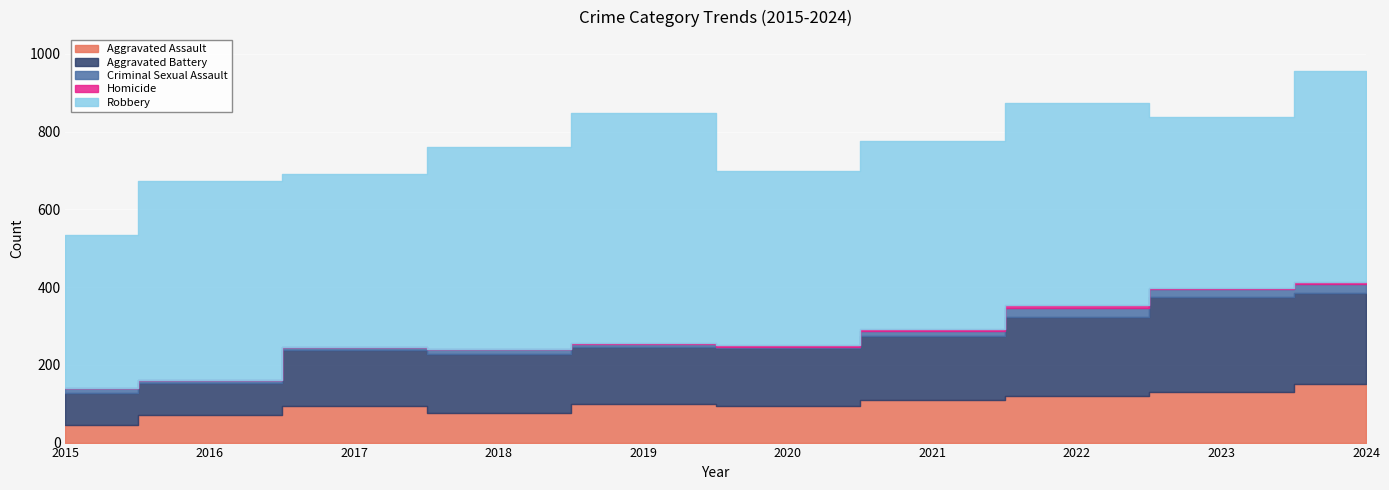

What is the sum of all Aggravated Assault values?

994